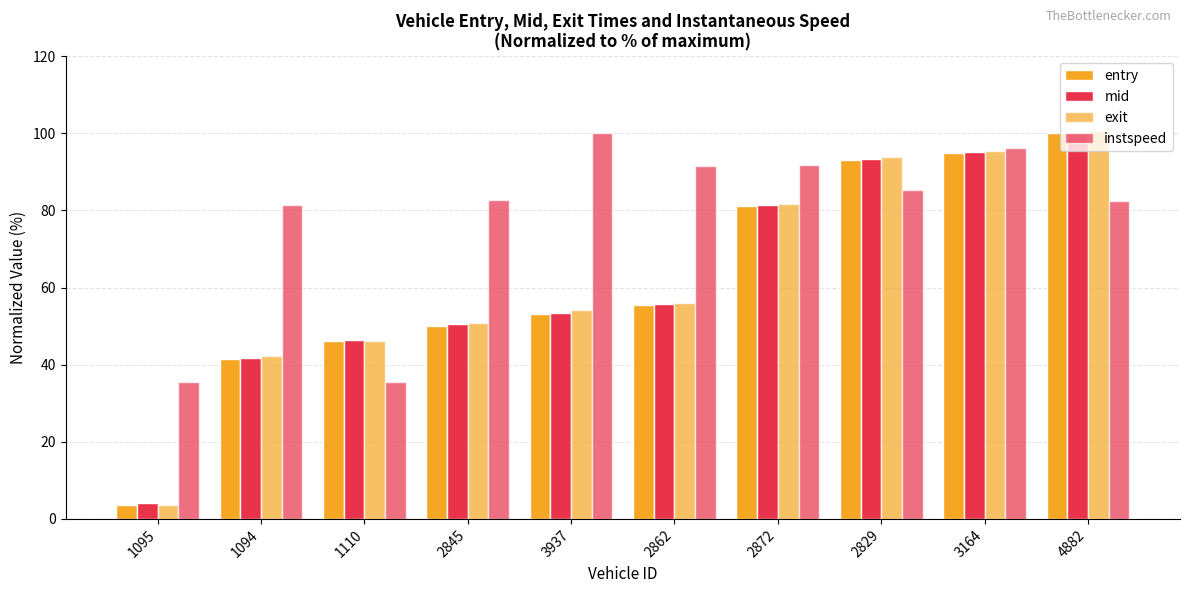

What is the greatest value displayed?

100.7